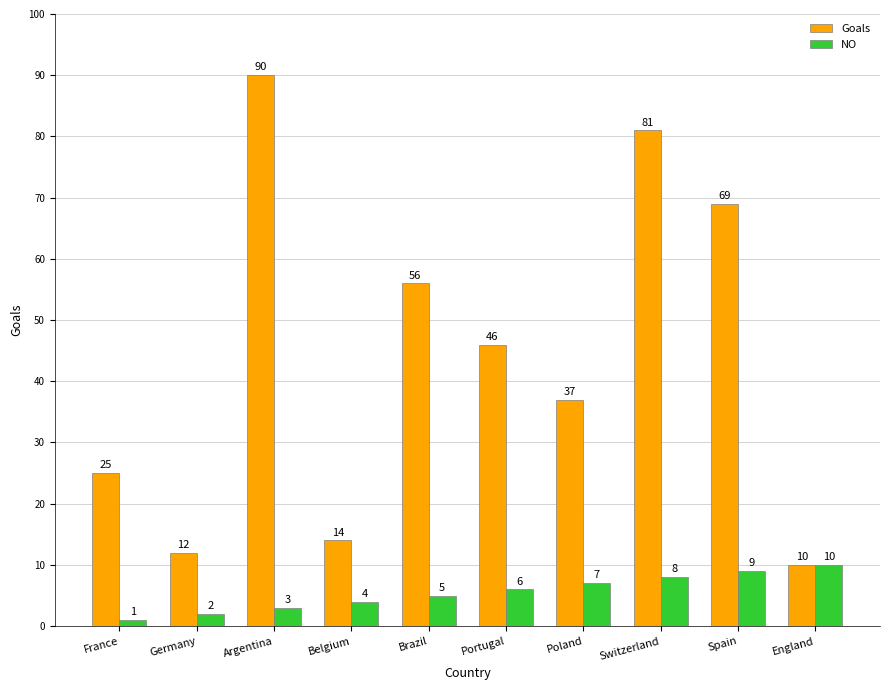

At which category is the sum across all series the highest?

Argentina